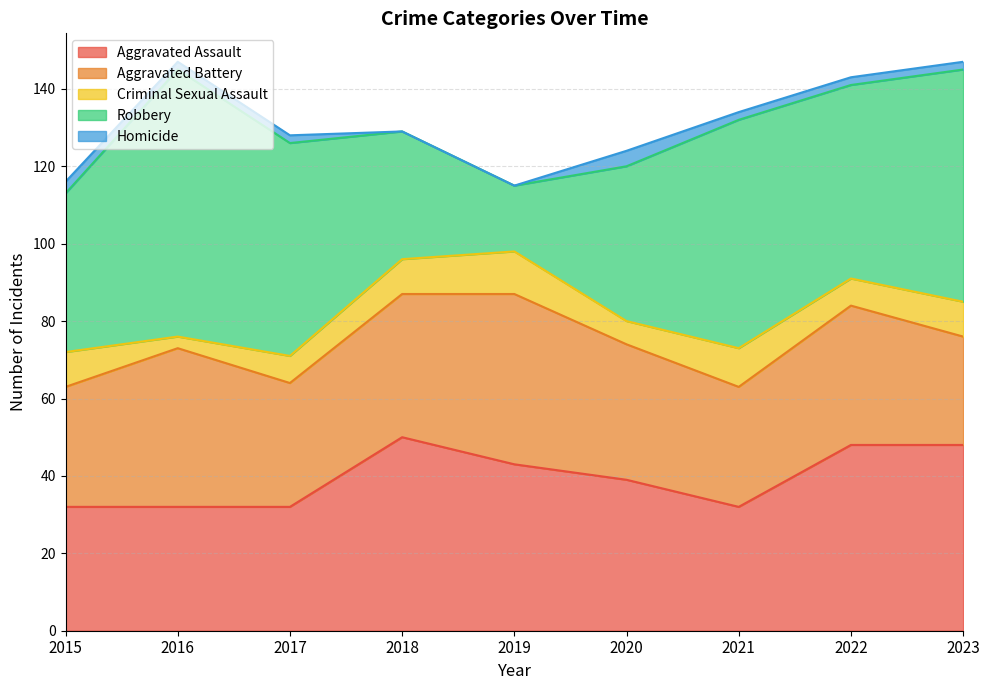

What is the minimum value for Criminal Sexual Assault?

3